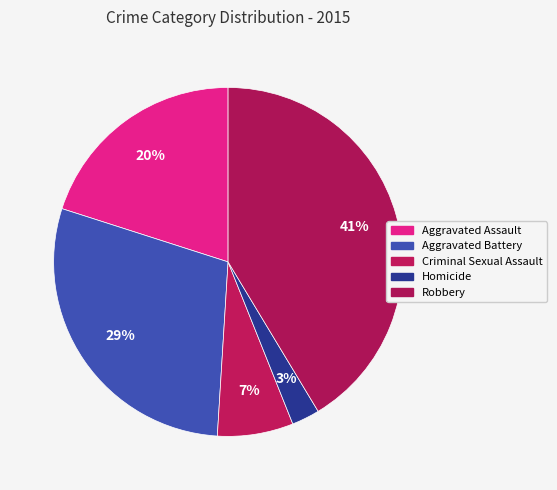

How many segments does this pie chart have?

5